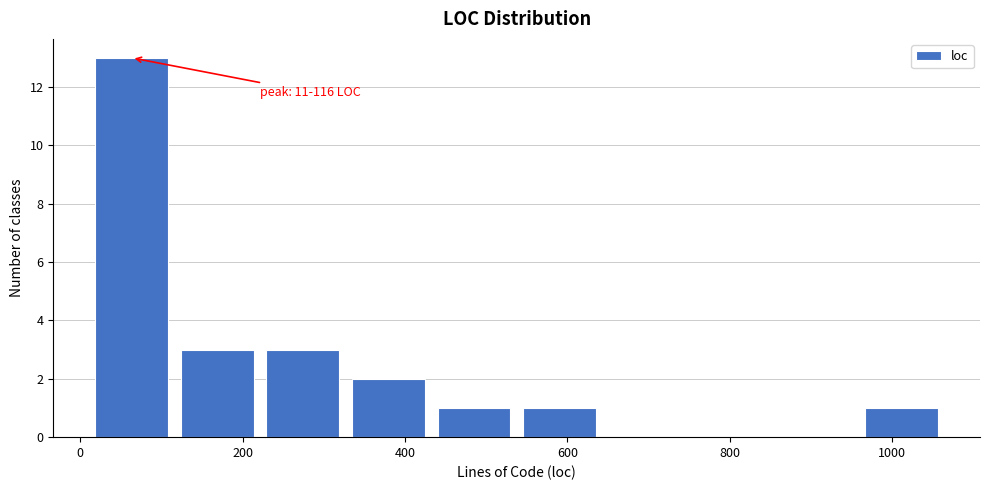

Which range on the x-axis has the tallest bar?

20 to 120